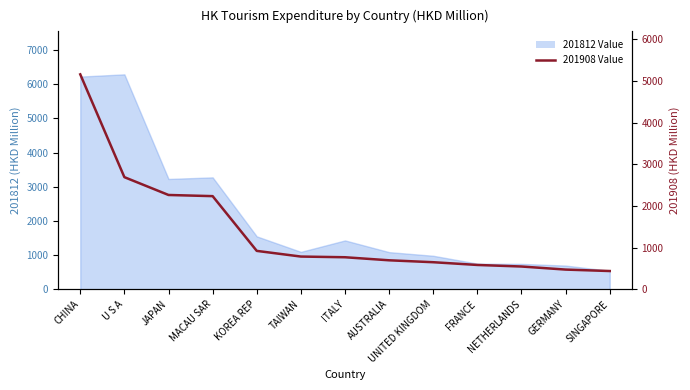

List the labels in order of value, largest first.

CHINA, U S A, JAPAN, MACAU SAR, KOREA REP, TAIWAN, ITALY, AUSTRALIA, UNITED KINGDOM, FRANCE, NETHERLANDS, GERMANY, SINGAPORE